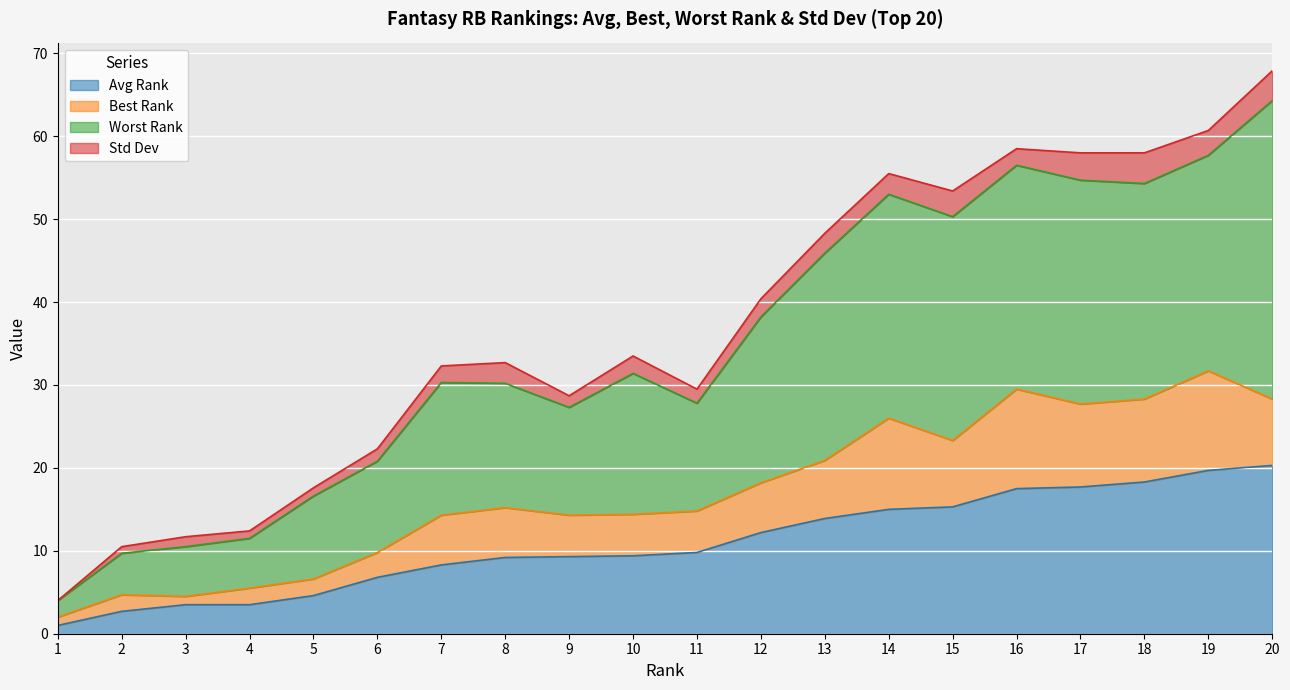

At which label is Avg Rank closest to 10?

11